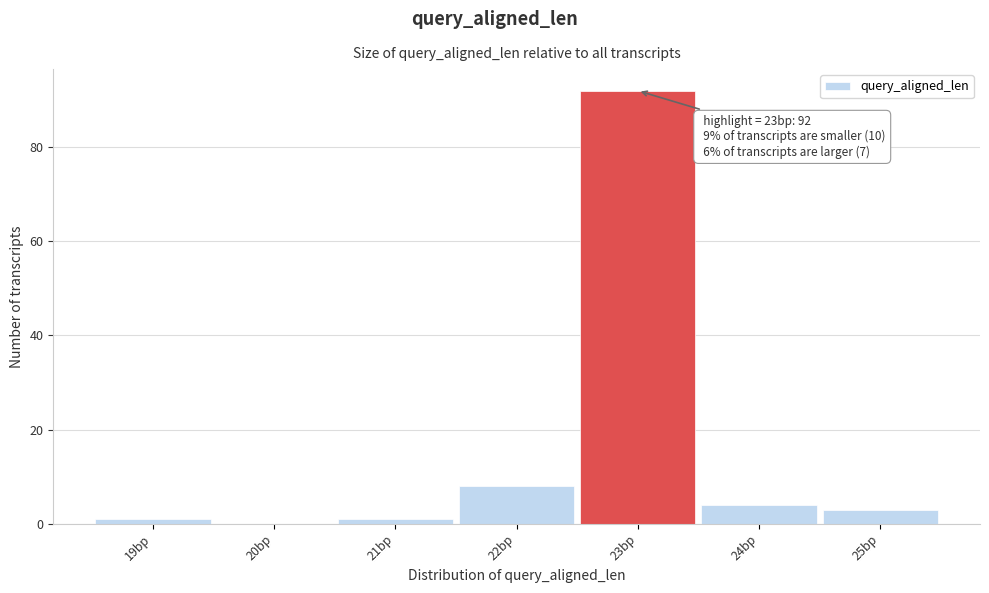

Which range on the x-axis has the tallest bar?

22.5 to 23.5